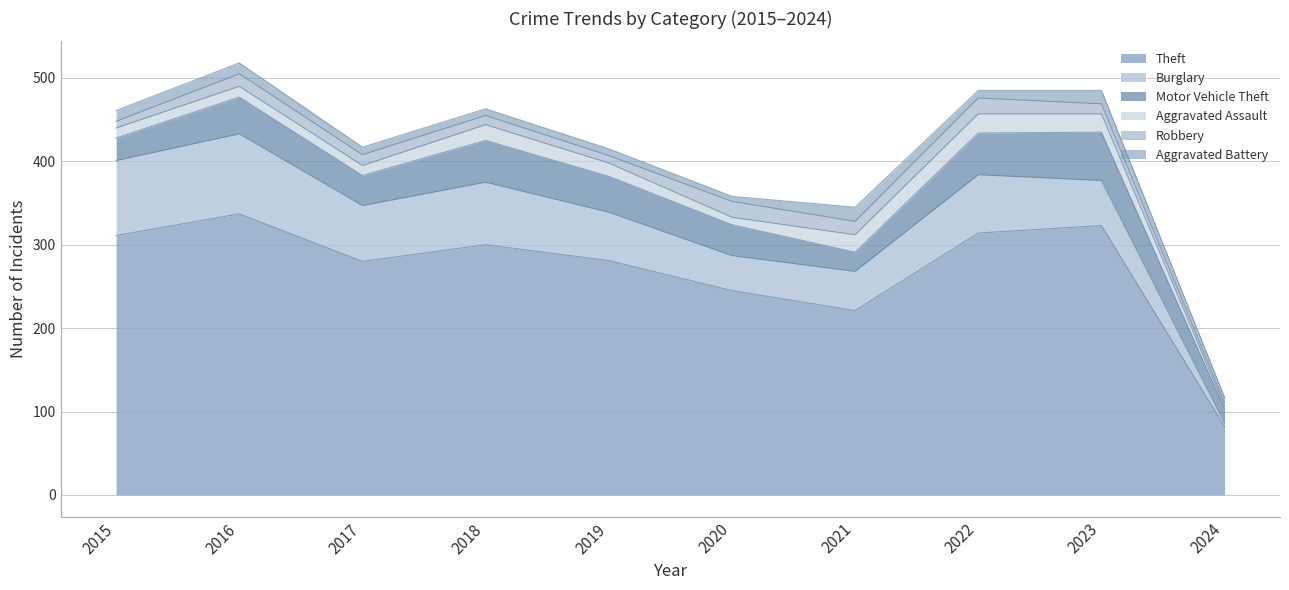

In Burglary, how many points are lower than both neighbors (excluding endpoints)?

2